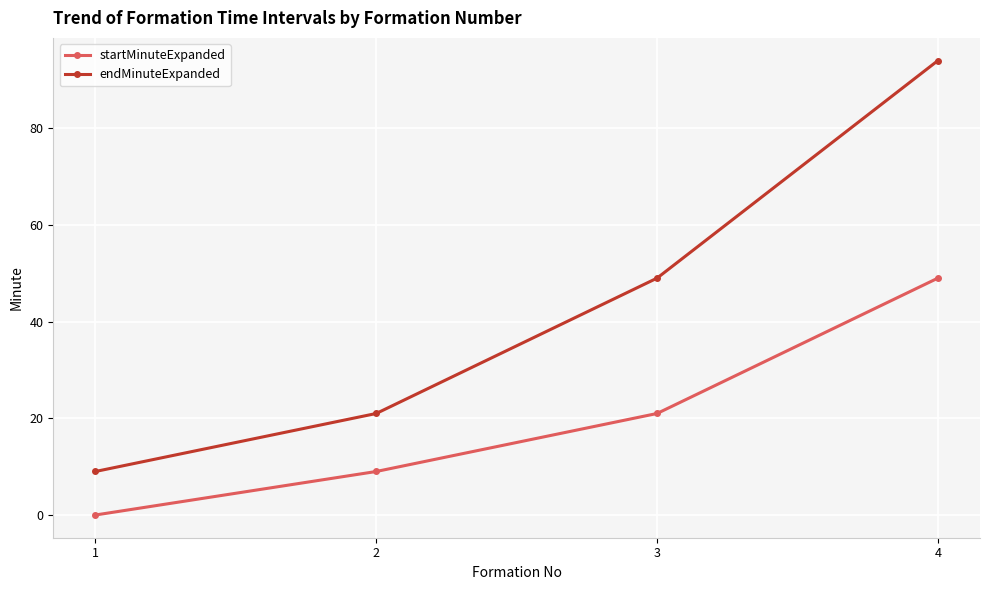

What are all the series names shown in the legend?

startMinuteExpanded, endMinuteExpanded